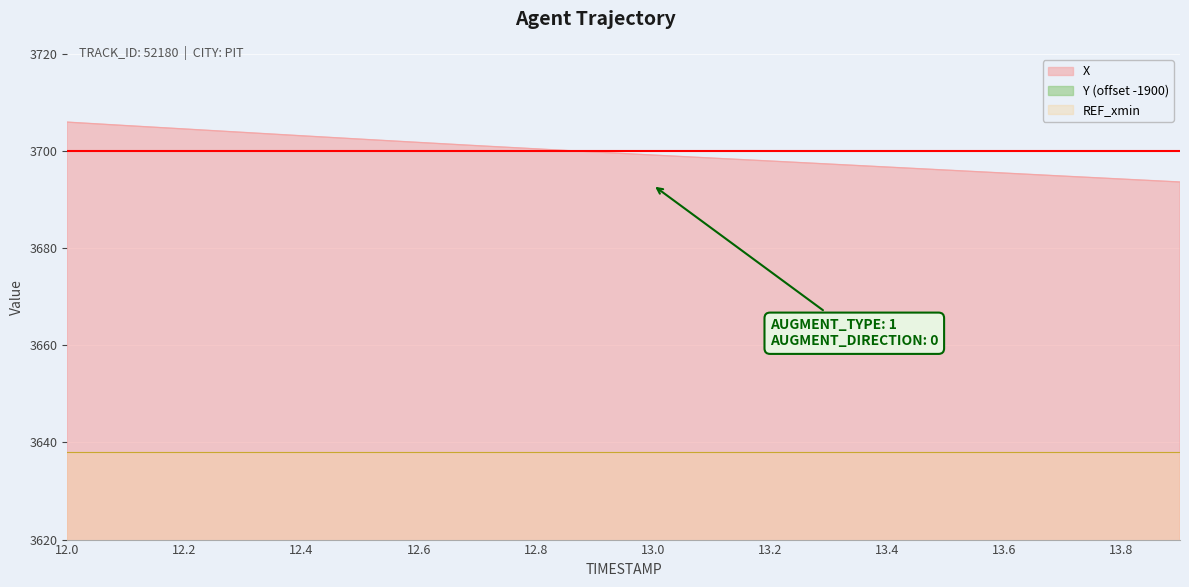

Rank the series by their maximum value, from lowest to highest.

Y, X